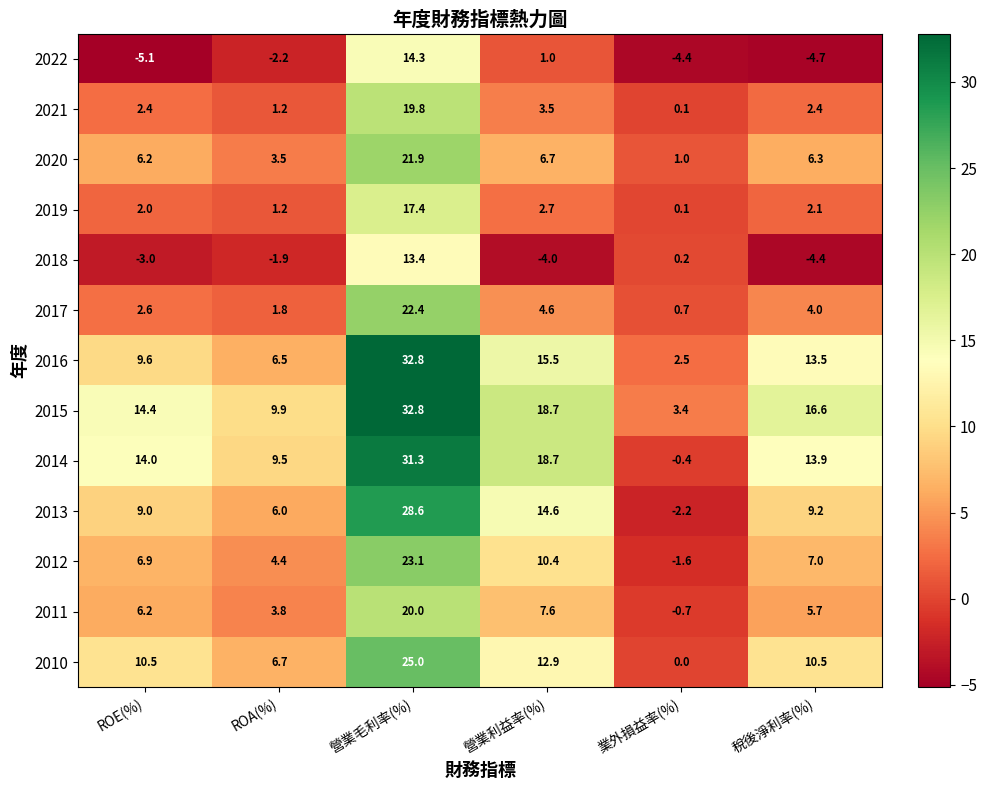

Is it true that 2022 equals -4.7 at 稅後淨利率(%)?

True